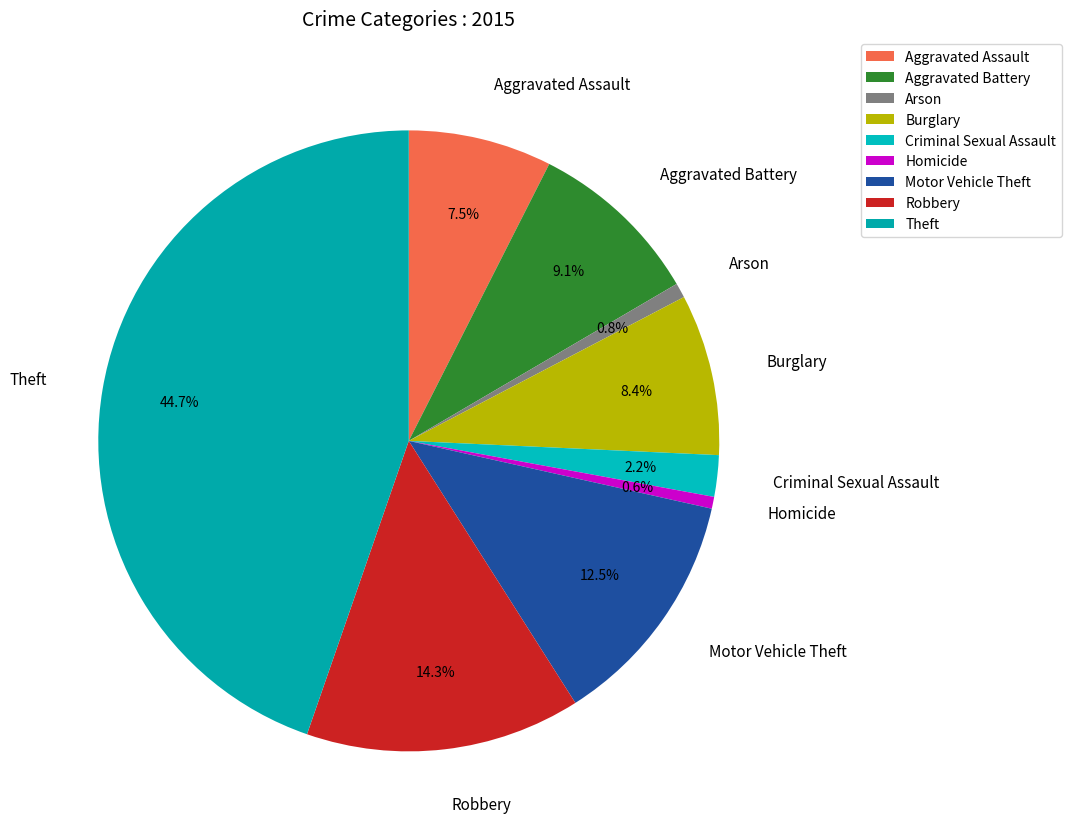

What percentage is the Robbery slice, to the nearest percent?

14%